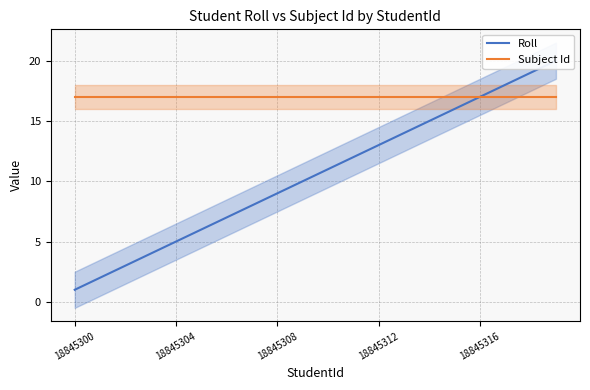

Reading right to left, extract all data points from this chart.

Roll: 20	19	18	17	16	15	14	13	12	11	10	9	8	7	6	5	4	3	2	1
Subject Id: 17	17	17	17	17	17	17	17	17	17	17	17	17	17	17	17	17	17	17	17